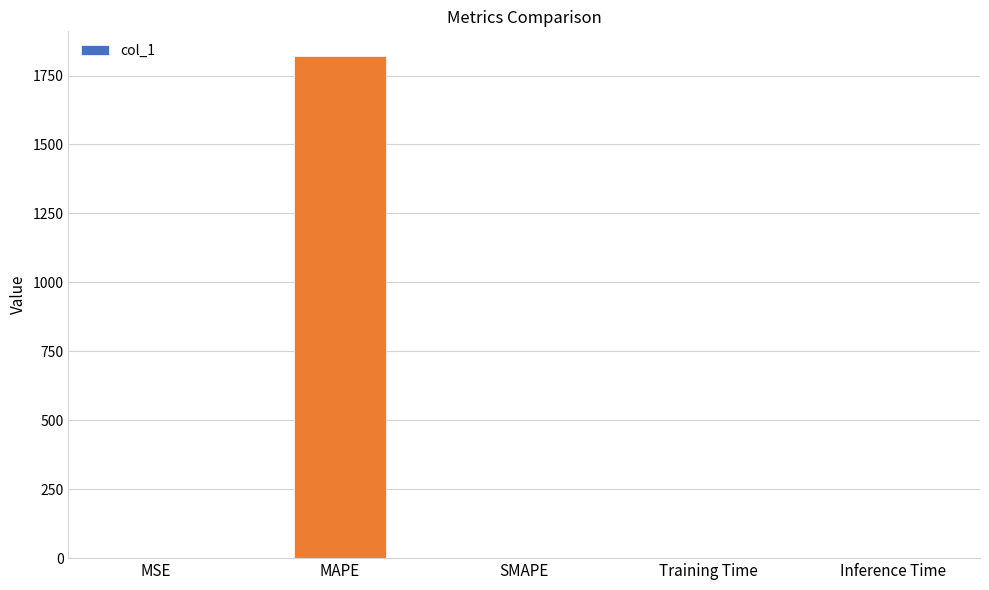

True or false: the data shows 468.2 at MAPE.

False